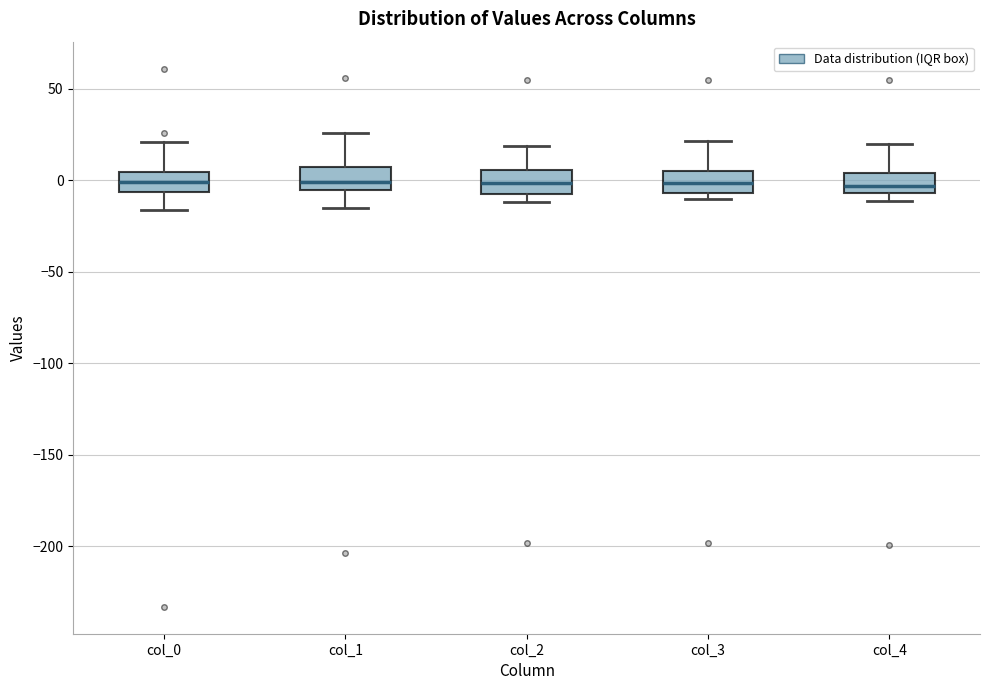

Reading left to right, transcribe this box plot: for each box, give where its median line is, the range the box spans, and where its two whiskers end, as read against the y-axis. The values are not printed on the chart, so give them approximately, as read against the axis.

col_0: median 0, box -5 to 5, whiskers -15 to 20
col_1: median 0, box -5 to 5, whiskers -15 to 25
col_2: median 0, box -5 to 5, whiskers -10 to 20
col_3: median 0, box -5 to 5, whiskers -10 to 20
col_4: median -5 (inside the box), box -5 to 5, whiskers -10 to 20